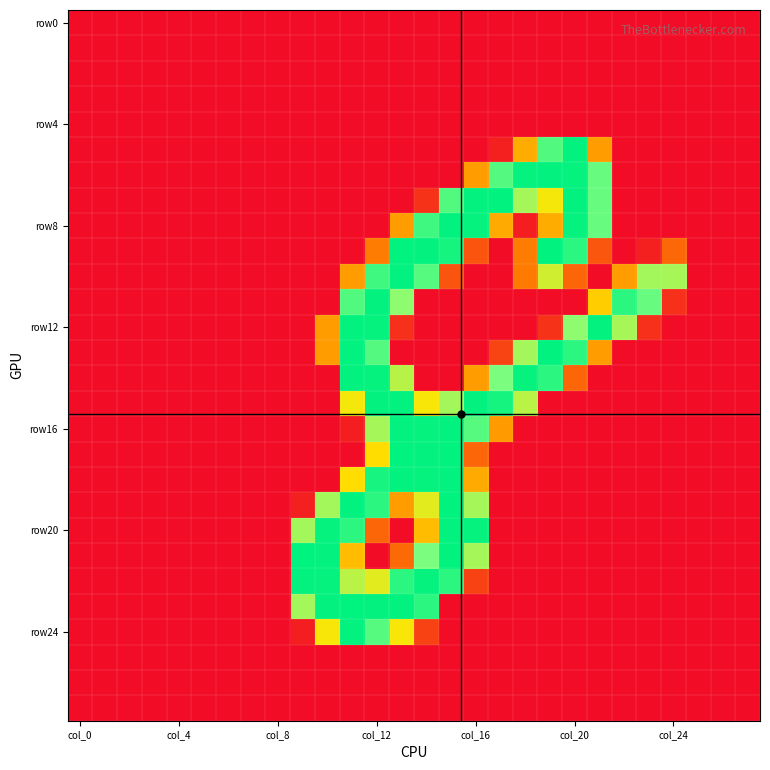

Count the number of categories in the chart.

28